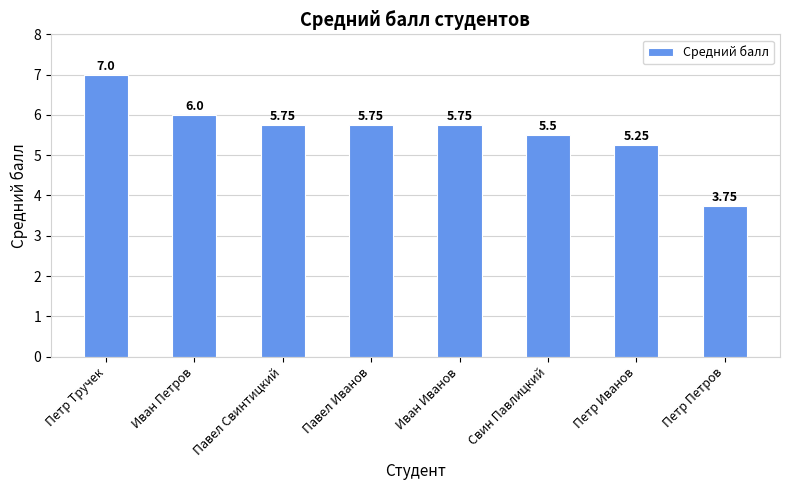

How many bars are there in total?

8